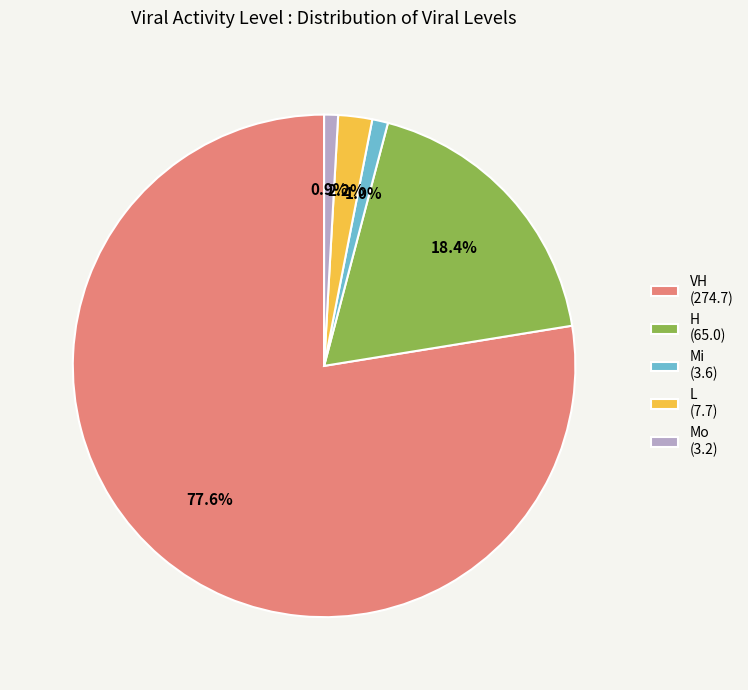

Between VH (274.7) and H (65.0), which is larger?

VH (274.7)